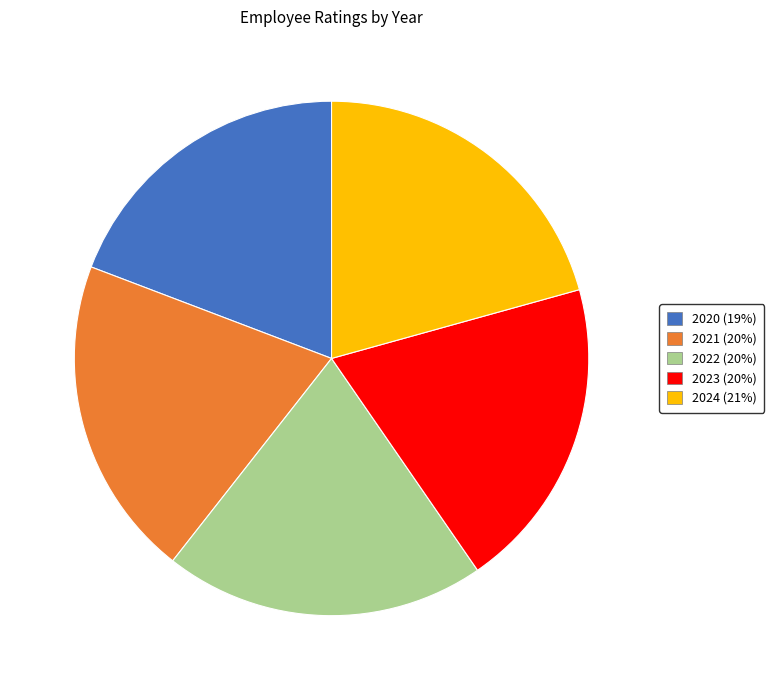

Approximately how many times larger is the value at 2021 compared to 2020?

1.1